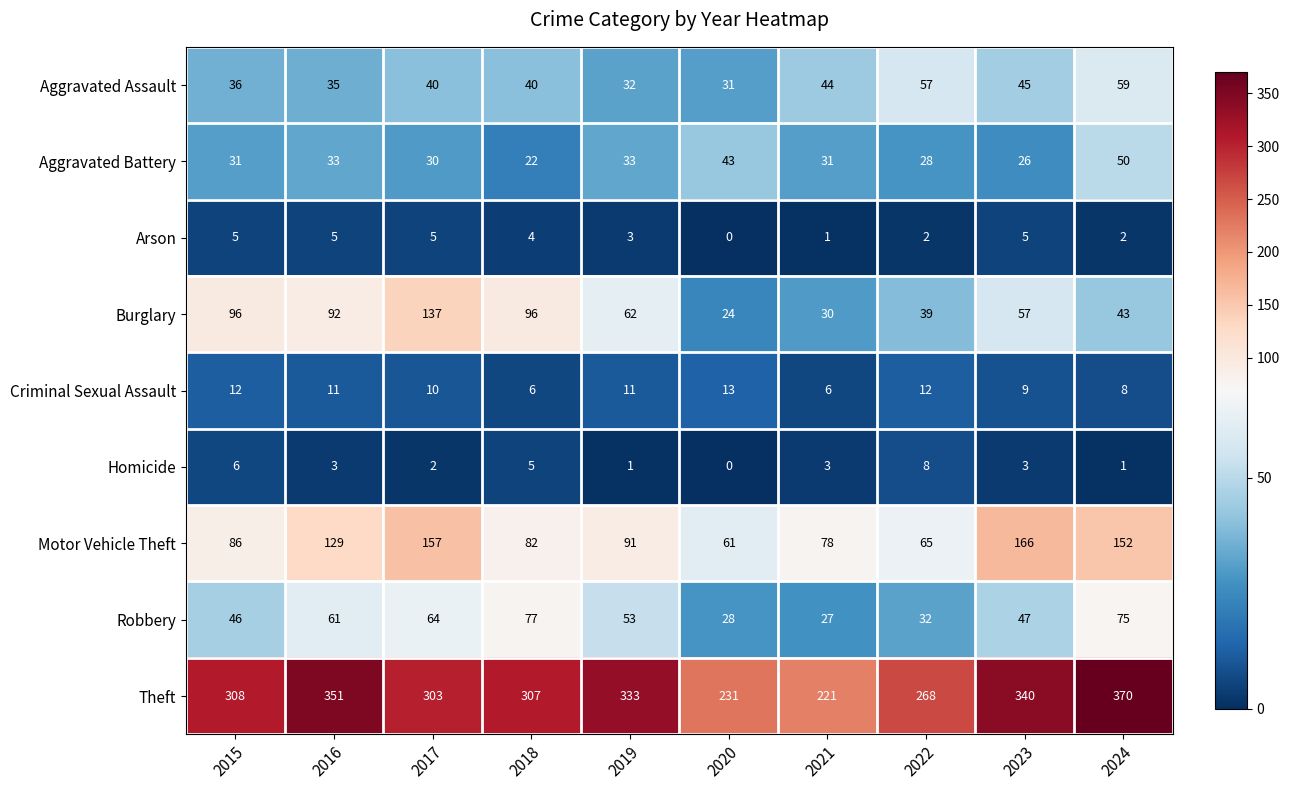

What is the difference between the maximum and minimum values in the Theft series?

149